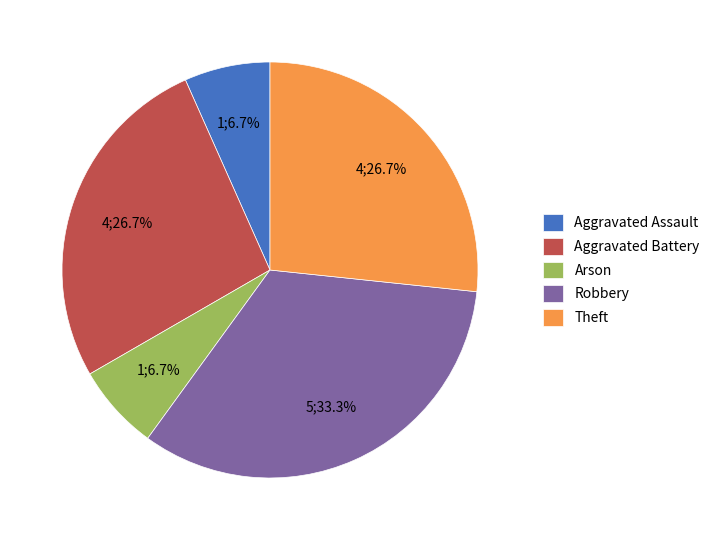

Does any single category account for the majority?

No